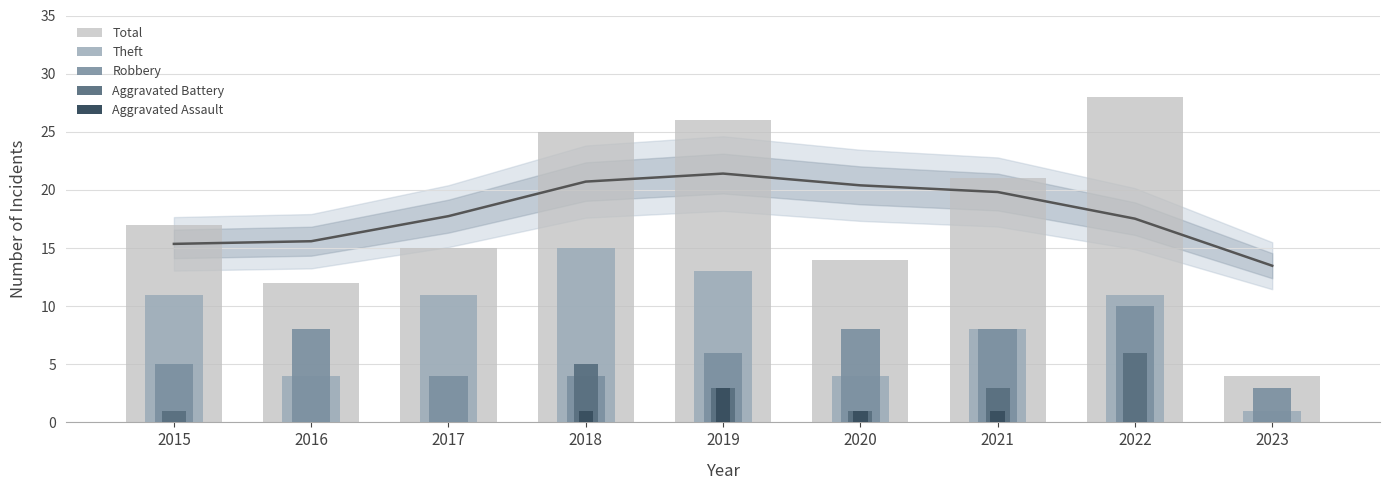

Which category has the lowest value across all series?

2016